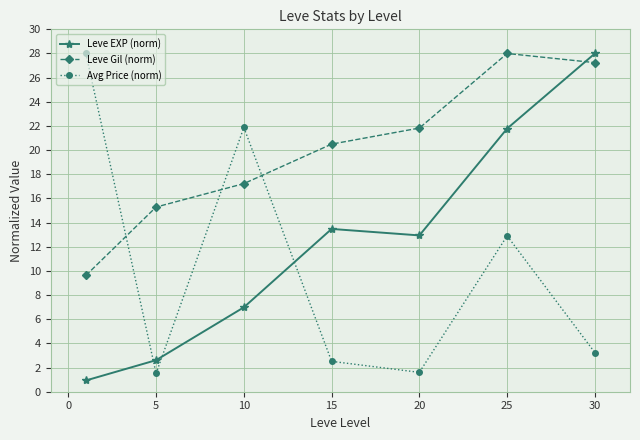

Which series has the largest total across all categories?

Leve Gil (norm)